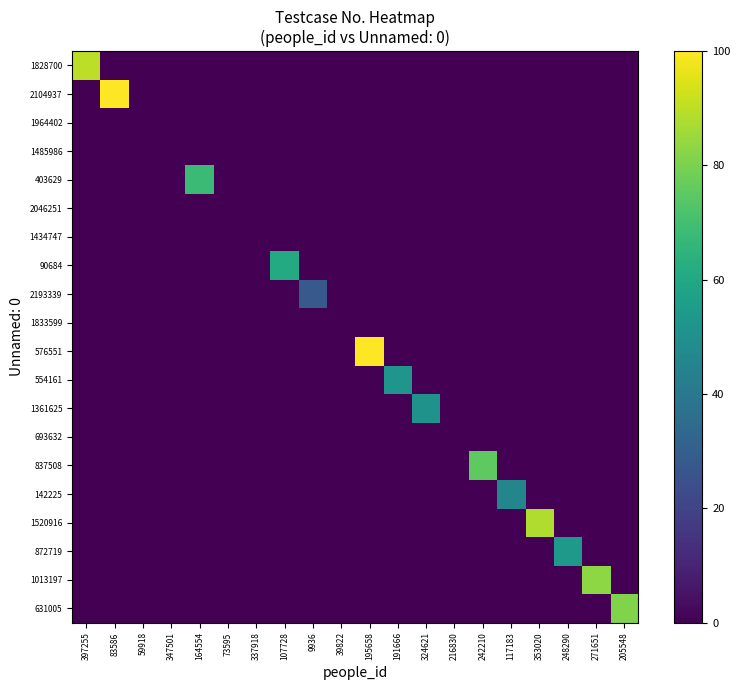

Reading right to left, transcribe all the data shown in this chart.

1828700: 205548=0	271651=0	248290=0	353020=0	117183=0	242210=0	216830=0	324621=0	191666=0	195658=0	39822=0	9936=0	107728=0	337918=0	73595=0	164554=0	347501=0	59918=0	83586=0	397255=90
2104937: 205548=0	271651=0	248290=0	353020=0	117183=0	242210=0	216830=0	324621=0	191666=0	195658=0	39822=0	9936=0	107728=0	337918=0	73595=0	164554=0	347501=0	59918=0	83586=100	397255=0
1964402: 205548=0	271651=0	248290=0	353020=0	117183=0	242210=0	216830=0	324621=0	191666=0	195658=0	39822=0	9936=0	107728=0	337918=0	73595=0	164554=0	347501=0	59918=0	83586=0	397255=0
1485986: 205548=0	271651=0	248290=0	353020=0	117183=0	242210=0	216830=0	324621=0	191666=0	195658=0	39822=0	9936=0	107728=0	337918=0	73595=0	164554=0	347501=0	59918=0	83586=0	397255=0
403629: 205548=0	271651=0	248290=0	353020=0	117183=0	242210=0	216830=0	324621=0	191666=0	195658=0	39822=0	9936=0	107728=0	337918=0	73595=0	164554=68	347501=0	59918=0	83586=0	397255=0
2046251: 205548=0	271651=0	248290=0	353020=0	117183=0	242210=0	216830=0	324621=0	191666=0	195658=0	39822=0	9936=0	107728=0	337918=0	73595=0	164554=0	347501=0	59918=0	83586=0	397255=0
1434747: 205548=0	271651=0	248290=0	353020=0	117183=0	242210=0	216830=0	324621=0	191666=0	195658=0	39822=0	9936=0	107728=0	337918=0	73595=0	164554=0	347501=0	59918=0	83586=0	397255=0
90684: 205548=0	271651=0	248290=0	353020=0	117183=0	242210=0	216830=0	324621=0	191666=0	195658=0	39822=0	9936=0	107728=61	337918=0	73595=0	164554=0	347501=0	59918=0	83586=0	397255=0
2193339: 205548=0	271651=0	248290=0	353020=0	117183=0	242210=0	216830=0	324621=0	191666=0	195658=0	39822=0	9936=28	107728=0	337918=0	73595=0	164554=0	347501=0	59918=0	83586=0	397255=0
1833599: 205548=0	271651=0	248290=0	353020=0	117183=0	242210=0	216830=0	324621=0	191666=0	195658=0	39822=0	9936=0	107728=0	337918=0	73595=0	164554=0	347501=0	59918=0	83586=0	397255=0
576551: 205548=0	271651=0	248290=0	353020=0	117183=0	242210=0	216830=0	324621=0	191666=0	195658=100	39822=0	9936=0	107728=0	337918=0	73595=0	164554=0	347501=0	59918=0	83586=0	397255=0
554161: 205548=0	271651=0	248290=0	353020=0	117183=0	242210=0	216830=0	324621=0	191666=52	195658=0	39822=0	9936=0	107728=0	337918=0	73595=0	164554=0	347501=0	59918=0	83586=0	397255=0
1361625: 205548=0	271651=0	248290=0	353020=0	117183=0	242210=0	216830=0	324621=51	191666=0	195658=0	39822=0	9936=0	107728=0	337918=0	73595=0	164554=0	347501=0	59918=0	83586=0	397255=0
693632: 205548=0	271651=0	248290=0	353020=0	117183=0	242210=0	216830=0	324621=0	191666=0	195658=0	39822=0	9936=0	107728=0	337918=0	73595=0	164554=0	347501=0	59918=0	83586=0	397255=0
837508: 205548=0	271651=0	248290=0	353020=0	117183=0	242210=75	216830=0	324621=0	191666=0	195658=0	39822=0	9936=0	107728=0	337918=0	73595=0	164554=0	347501=0	59918=0	83586=0	397255=0
142225: 205548=0	271651=0	248290=0	353020=0	117183=46	242210=0	216830=0	324621=0	191666=0	195658=0	39822=0	9936=0	107728=0	337918=0	73595=0	164554=0	347501=0	59918=0	83586=0	397255=0
1520916: 205548=0	271651=0	248290=0	353020=88	117183=0	242210=0	216830=0	324621=0	191666=0	195658=0	39822=0	9936=0	107728=0	337918=0	73595=0	164554=0	347501=0	59918=0	83586=0	397255=0
872719: 205548=0	271651=0	248290=54	353020=0	117183=0	242210=0	216830=0	324621=0	191666=0	195658=0	39822=0	9936=0	107728=0	337918=0	73595=0	164554=0	347501=0	59918=0	83586=0	397255=0
1013197: 205548=0	271651=83	248290=0	353020=0	117183=0	242210=0	216830=0	324621=0	191666=0	195658=0	39822=0	9936=0	107728=0	337918=0	73595=0	164554=0	347501=0	59918=0	83586=0	397255=0
631005: 205548=81	271651=0	248290=0	353020=0	117183=0	242210=0	216830=0	324621=0	191666=0	195658=0	39822=0	9936=0	107728=0	337918=0	73595=0	164554=0	347501=0	59918=0	83586=0	397255=0